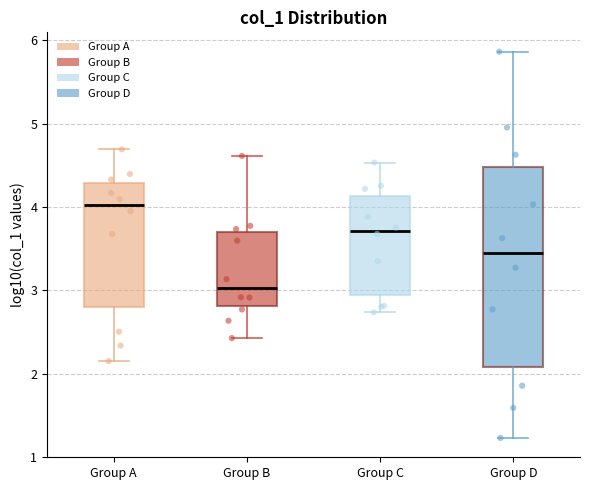

Which box has the lowest median line?

Group B